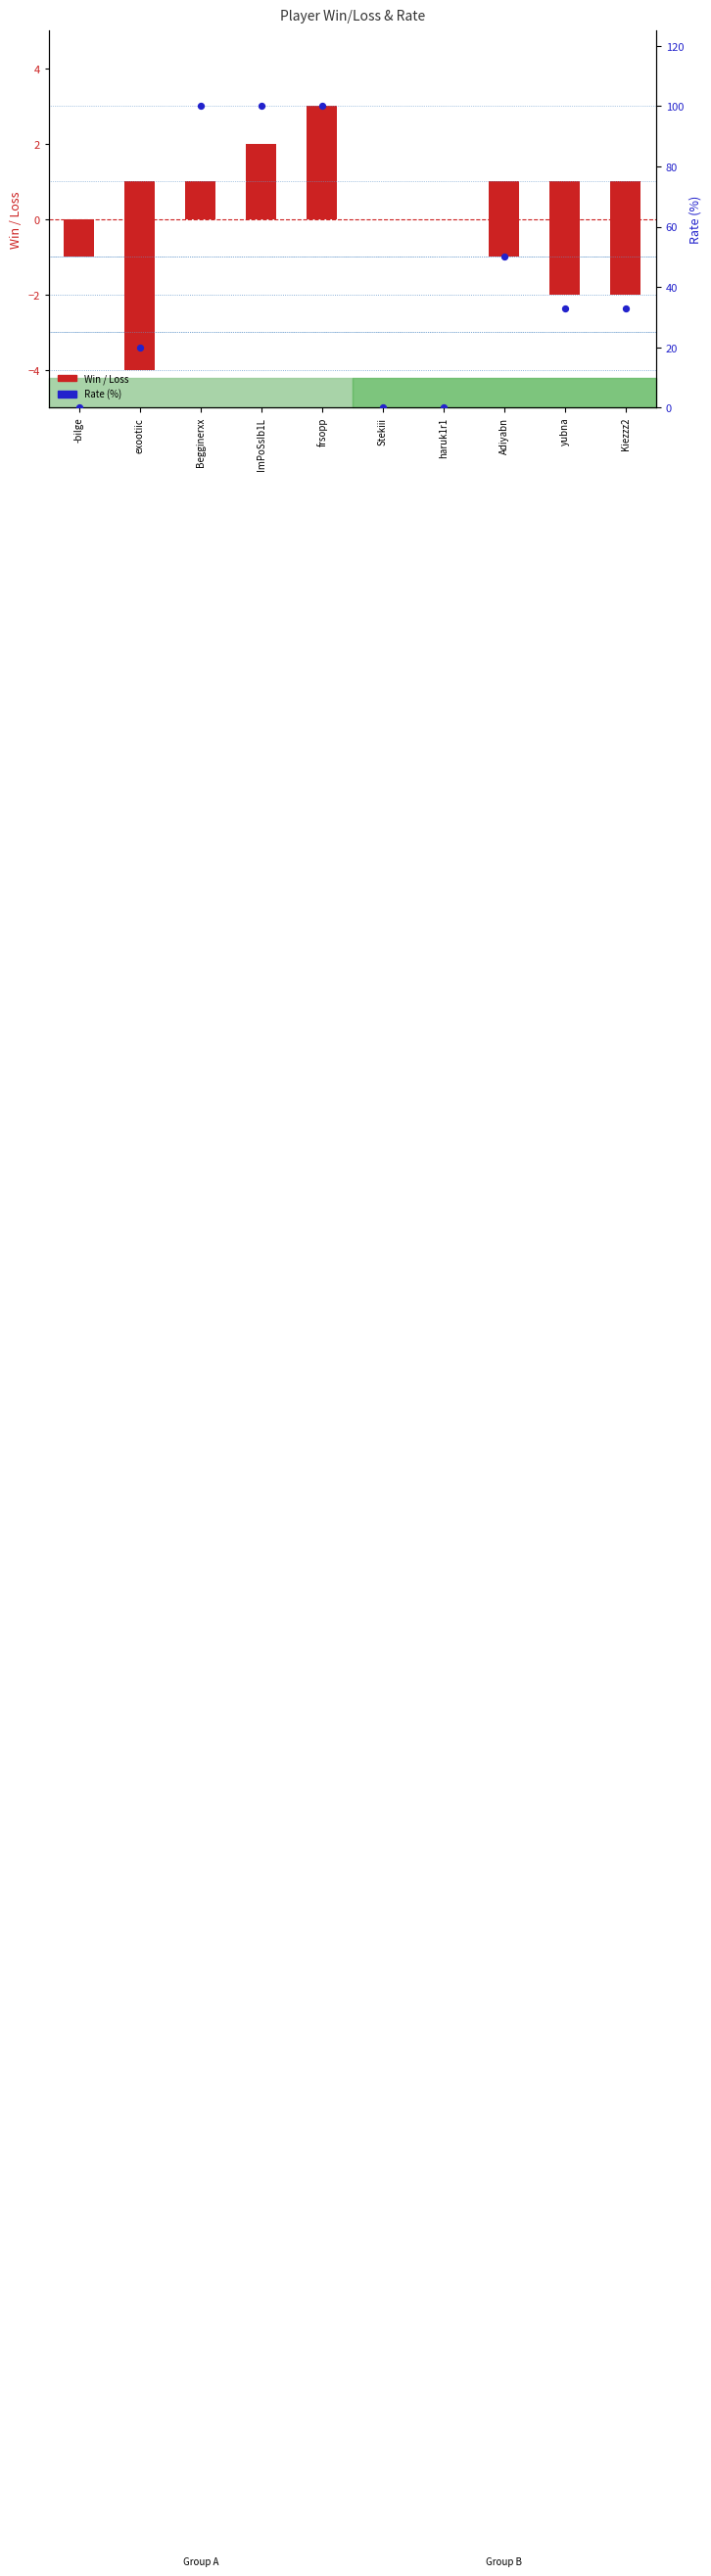

At which category is the sum across all series the highest?

frsopp